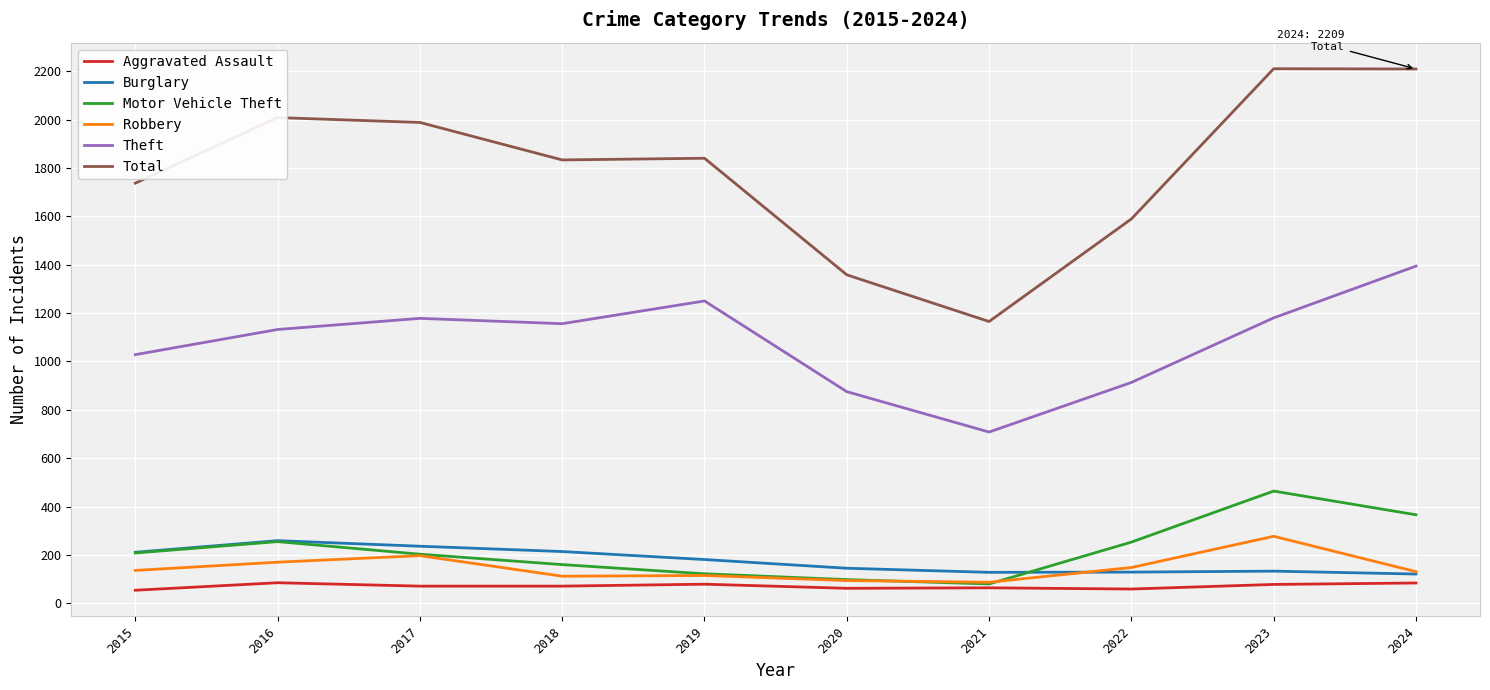

True or false: Burglary and Total cross at least once.

False